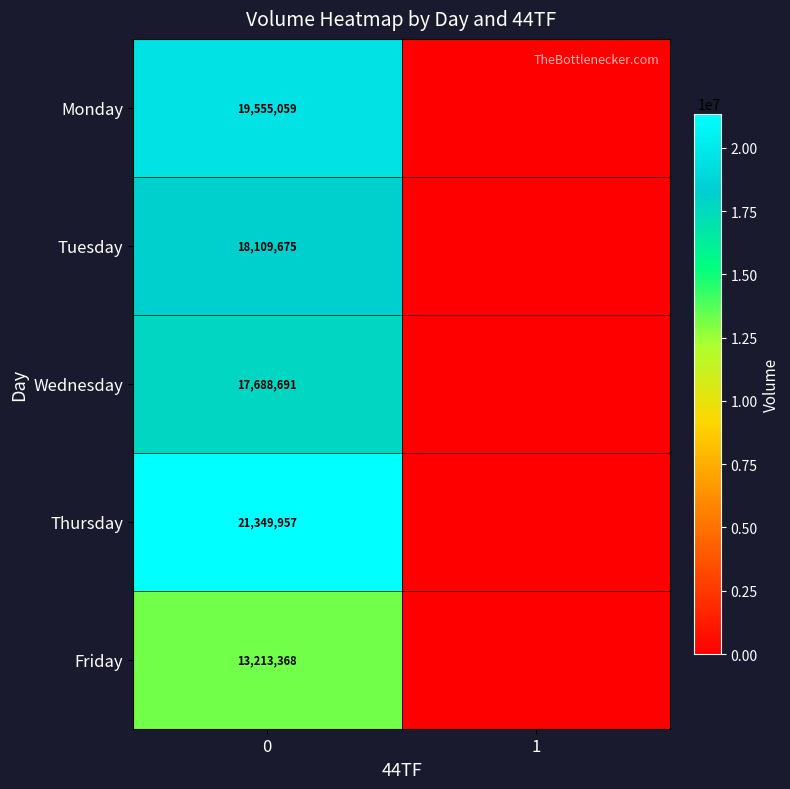

What is the total value across all series at 0?

89916750